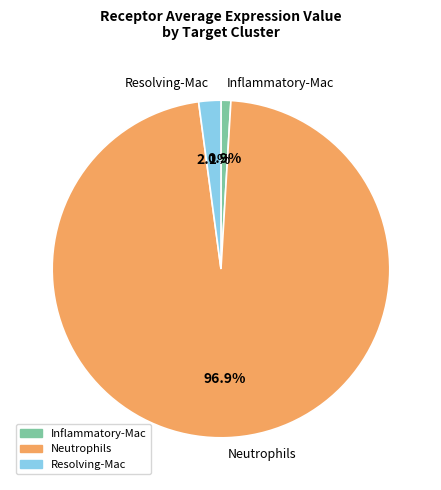

Count the number of slices in the pie.

3